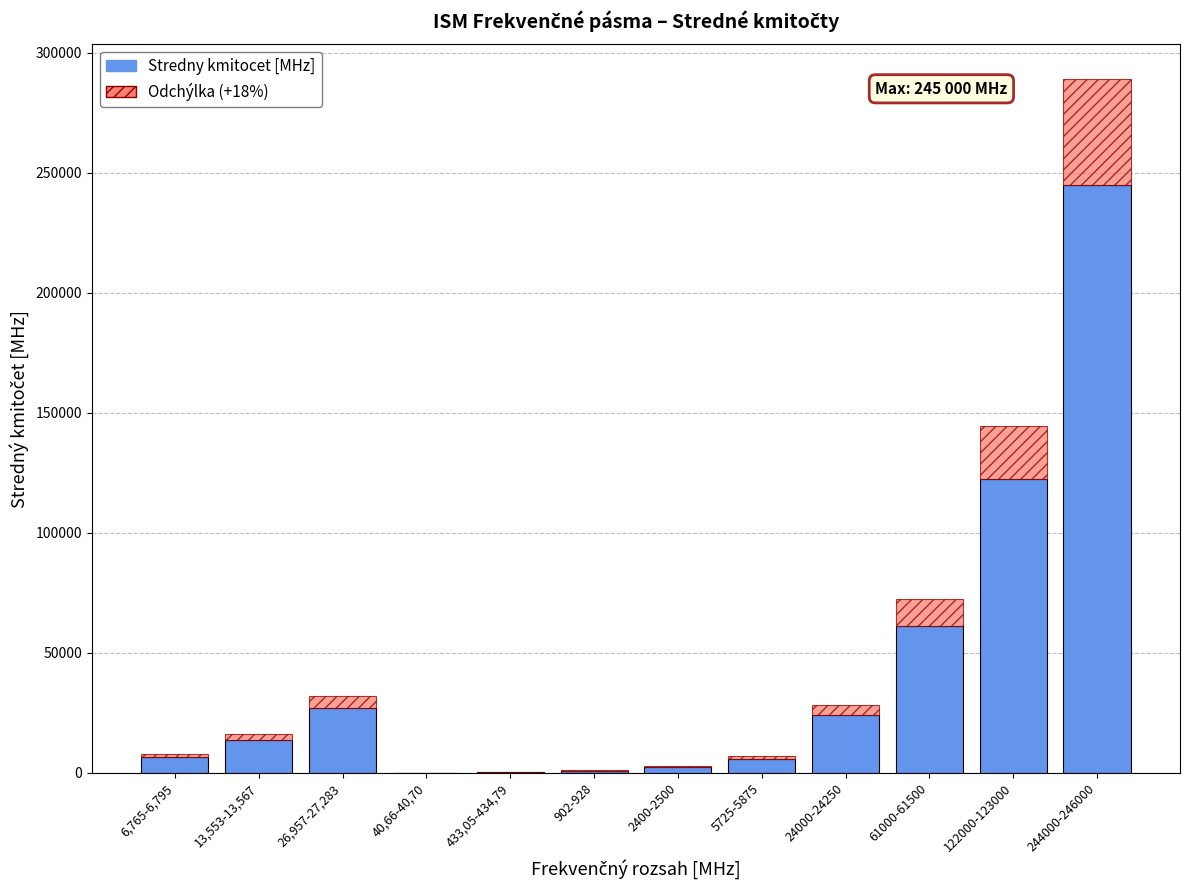

At which category is the sum across all series the highest?

244000-246000